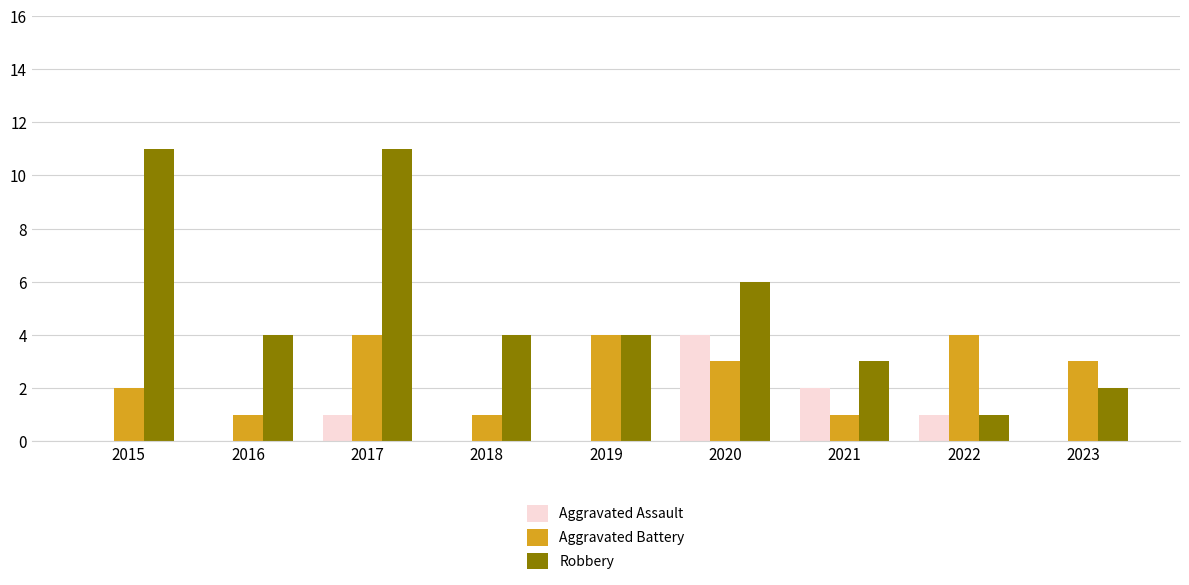

Is the value of Aggravated Battery at 2018 greater than the value of Robbery at 2019?

No